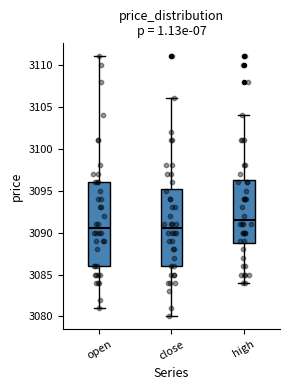

Where is the upper edge of the box for close on the y-axis? The values are not printed on the chart, so give them approximately, as read against the axis.

3095.5